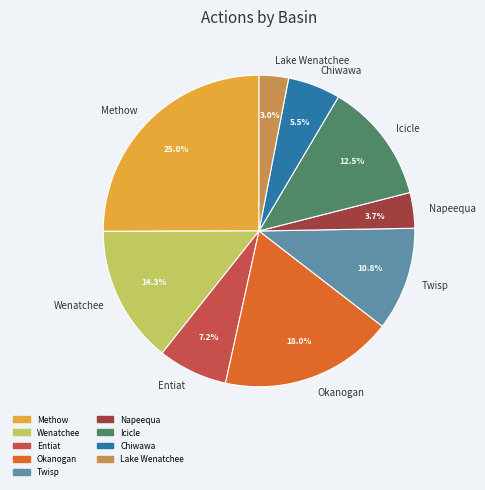

What is the smallest slice in the pie chart?

Lake Wenatchee